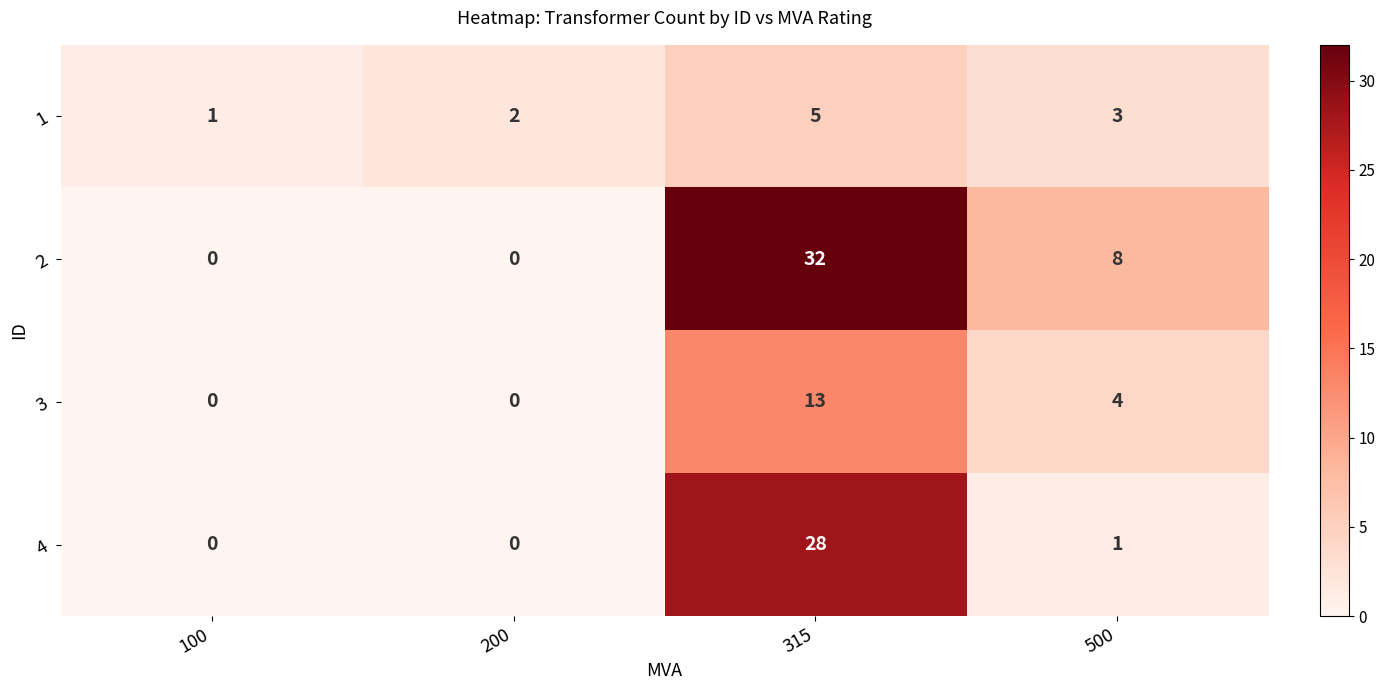

How many values in the 2 series are below 8?

2